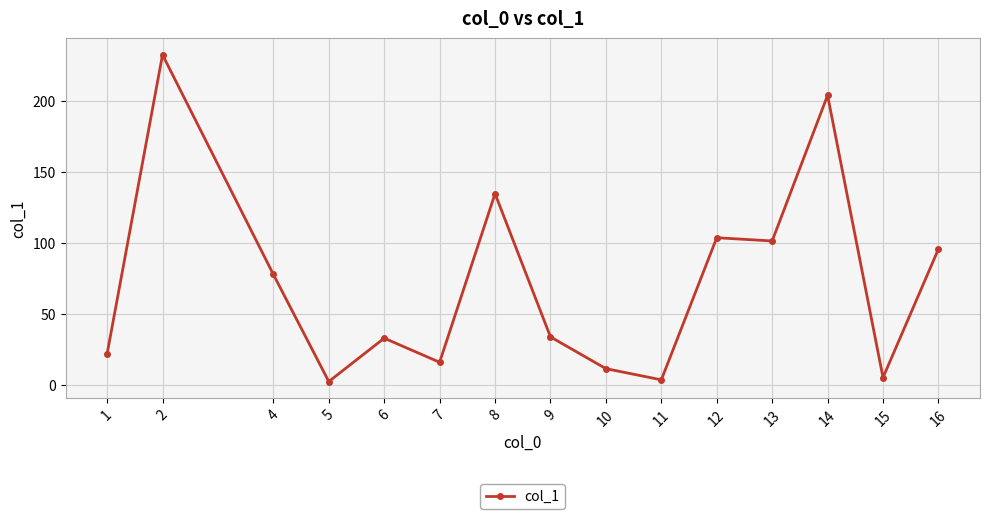

What is the sum of the values at 1 and 16?

117.6